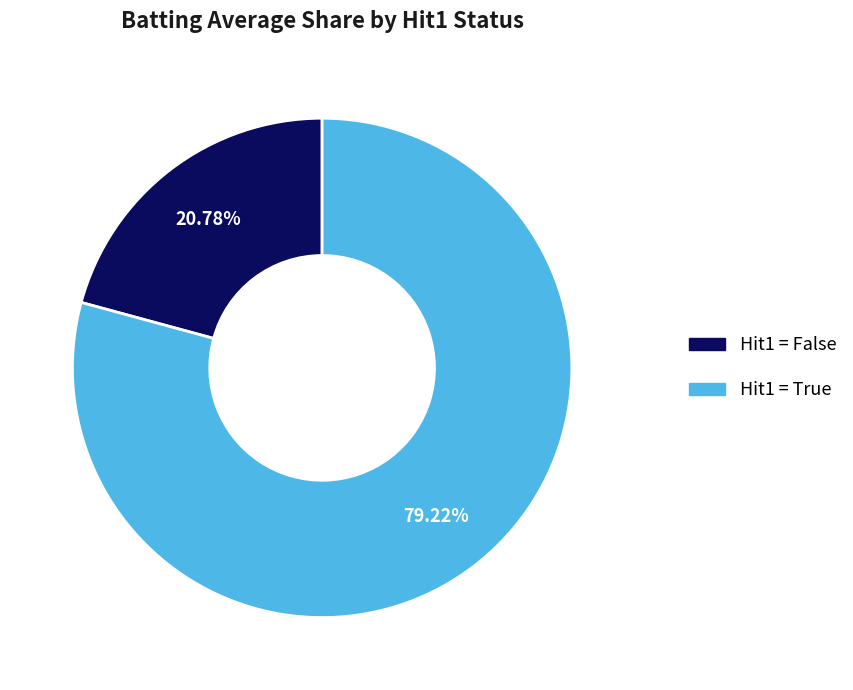

To the nearest percent, what is the difference between the largest and smallest slice percentages?

58%